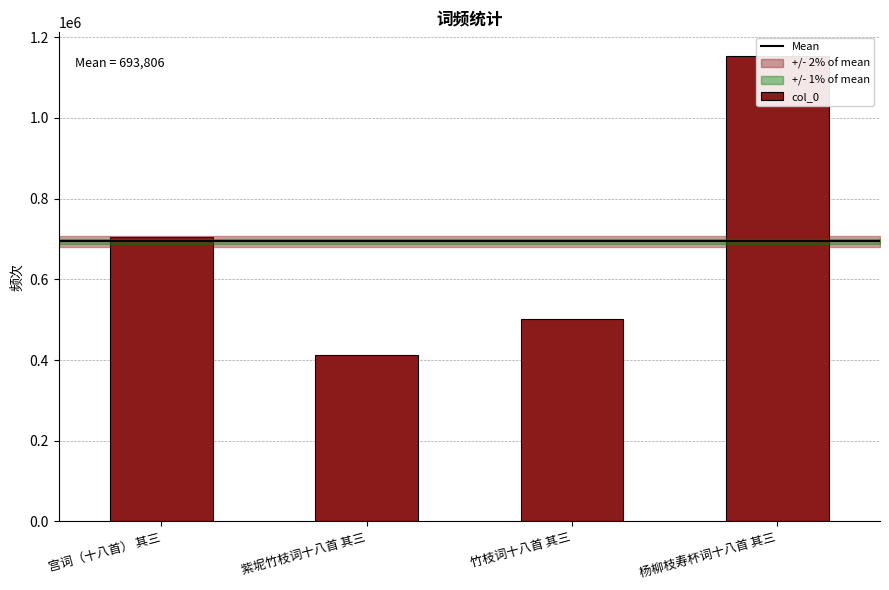

The value at 宫词（十八首） 其三 is 705420. True or false?

True